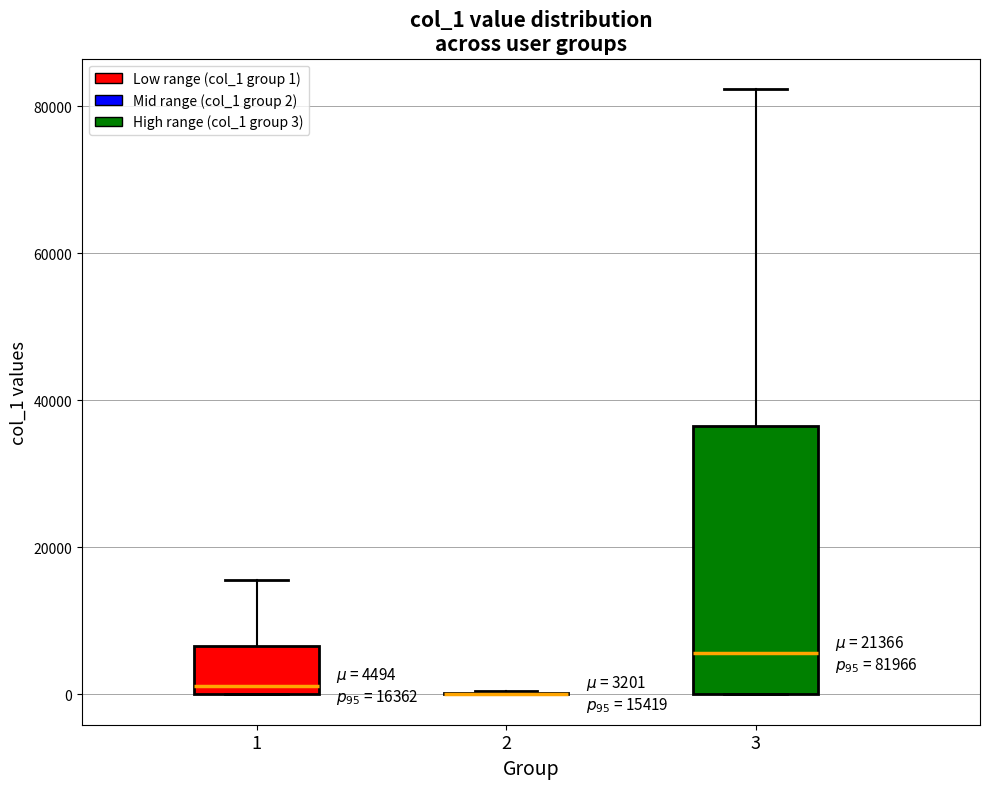

Comparing the boxes themselves (not the whiskers), which one is the tallest?

3